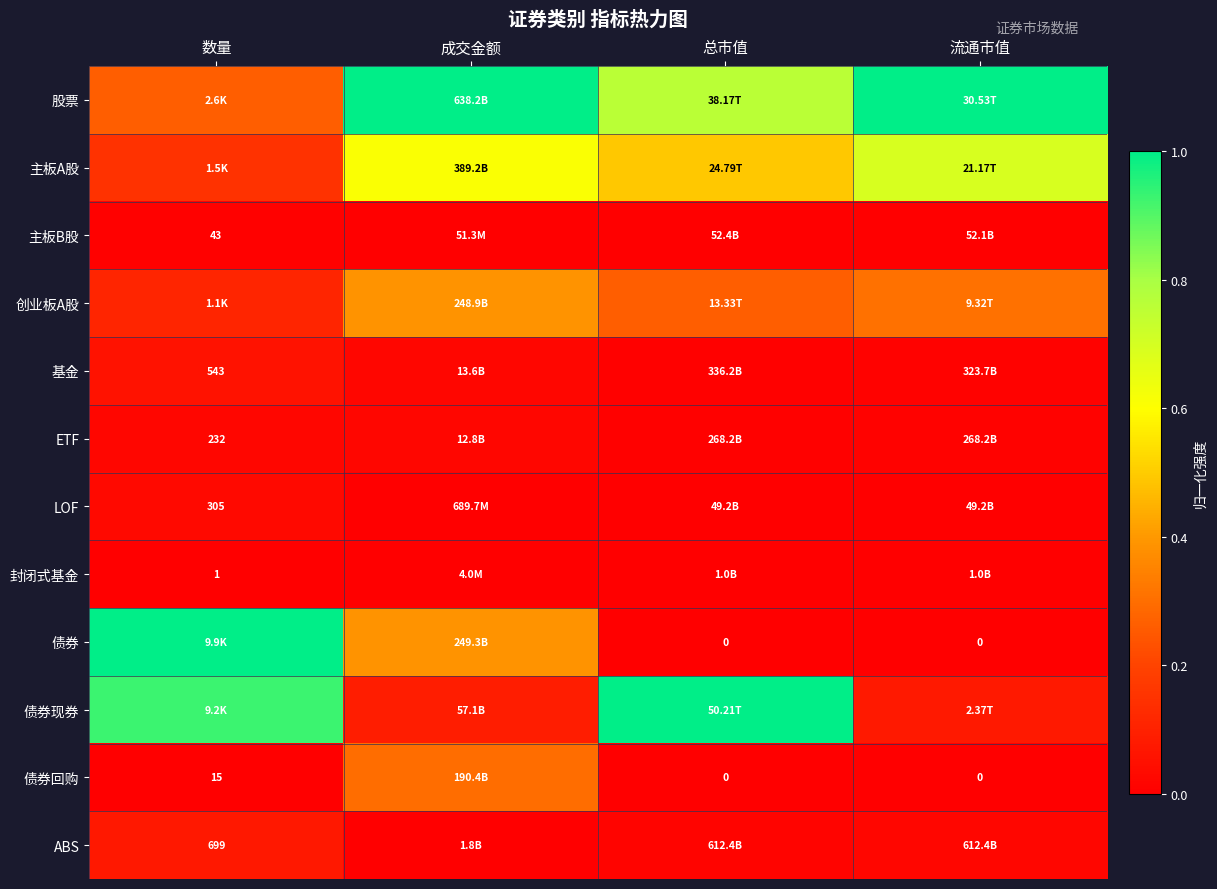

The 创业板A股 series shows 0.0 at 数量. True or false?

False